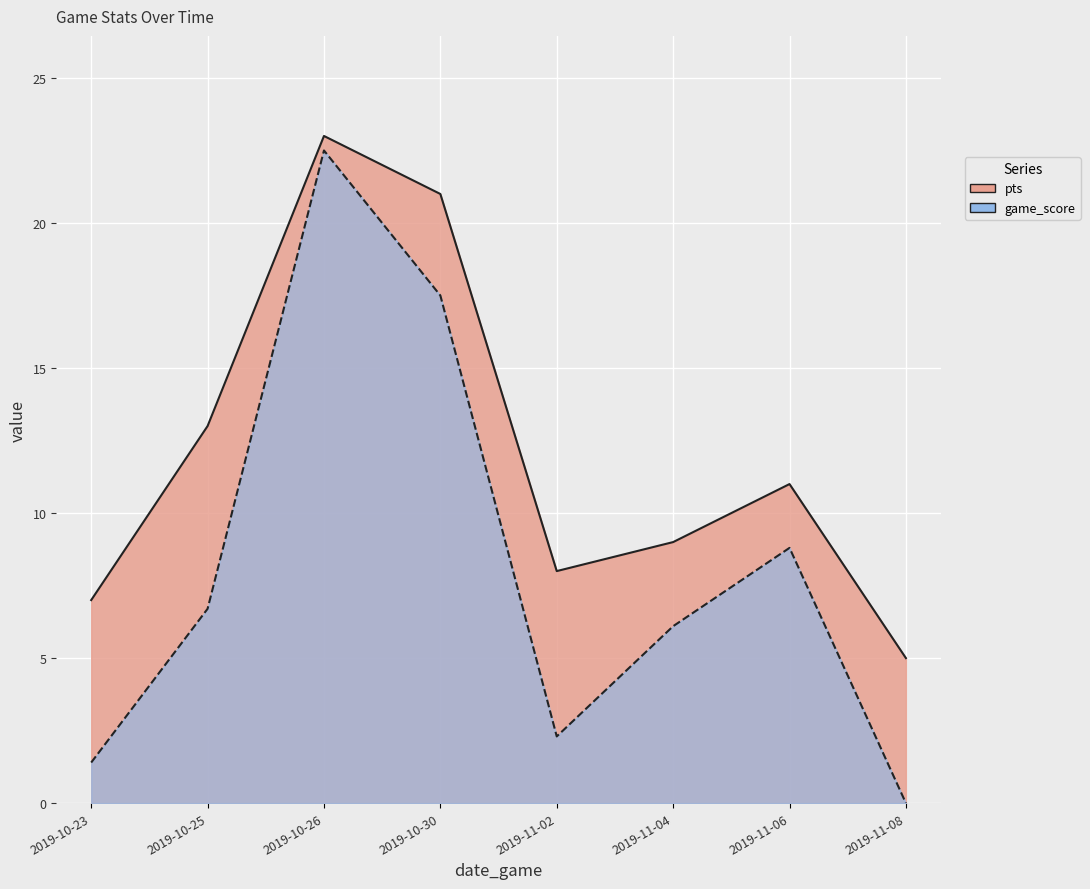

List the labels in order of game_score value, smallest first.

2019-11-08, 2019-10-23, 2019-11-02, 2019-11-04, 2019-10-25, 2019-11-06, 2019-10-30, 2019-10-26